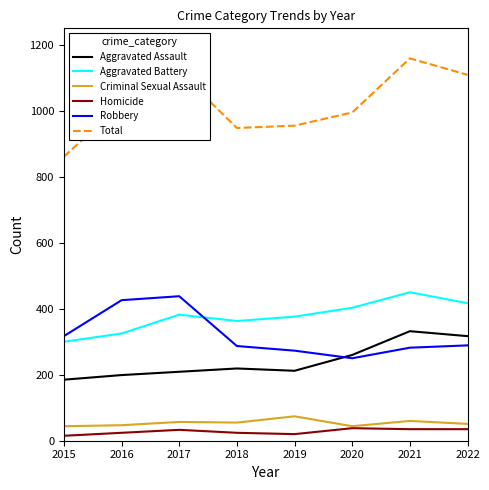

At which category does Robbery reach its first local peak?

2017